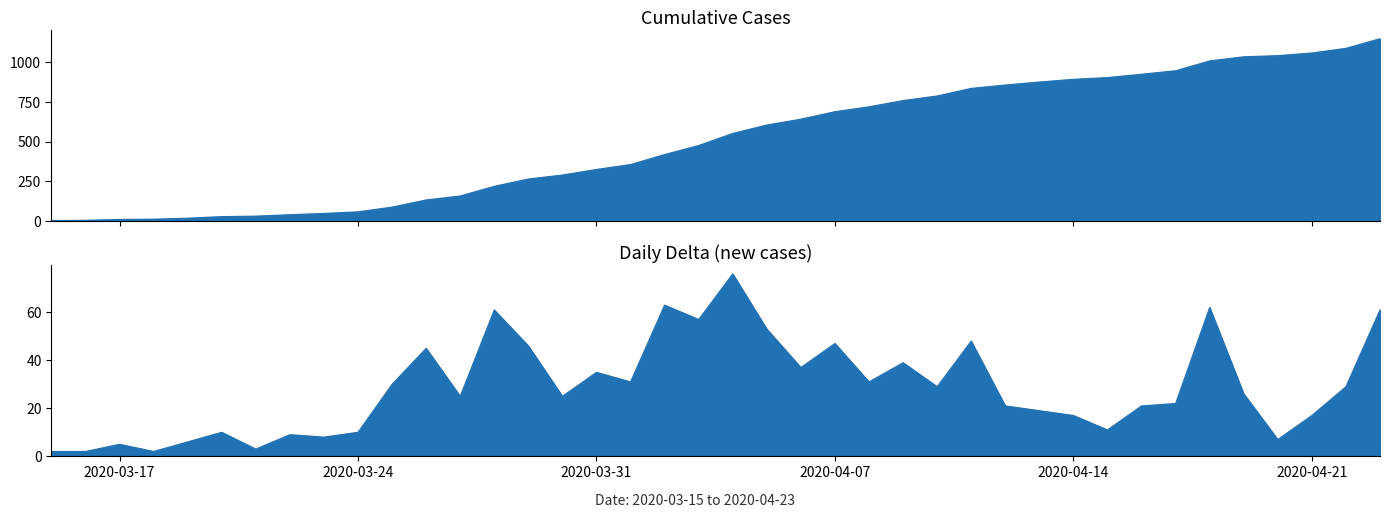

At which category is the sum across all series the highest?

2020-04-23